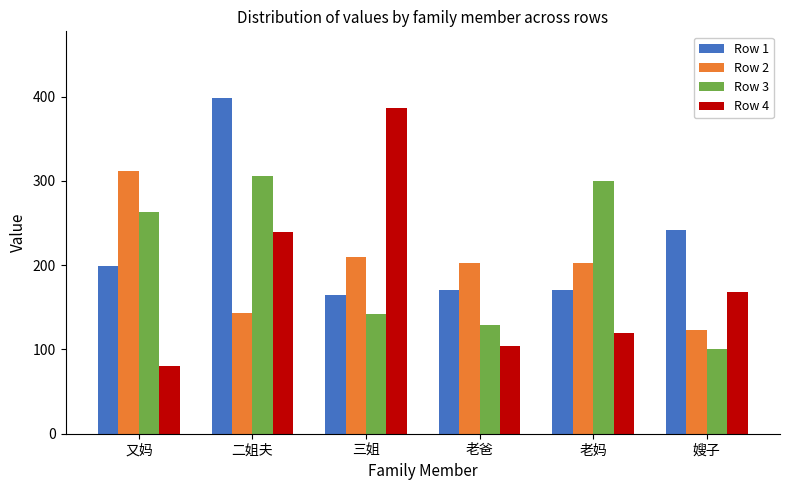

At which category is the sum across all series the highest?

二姐夫